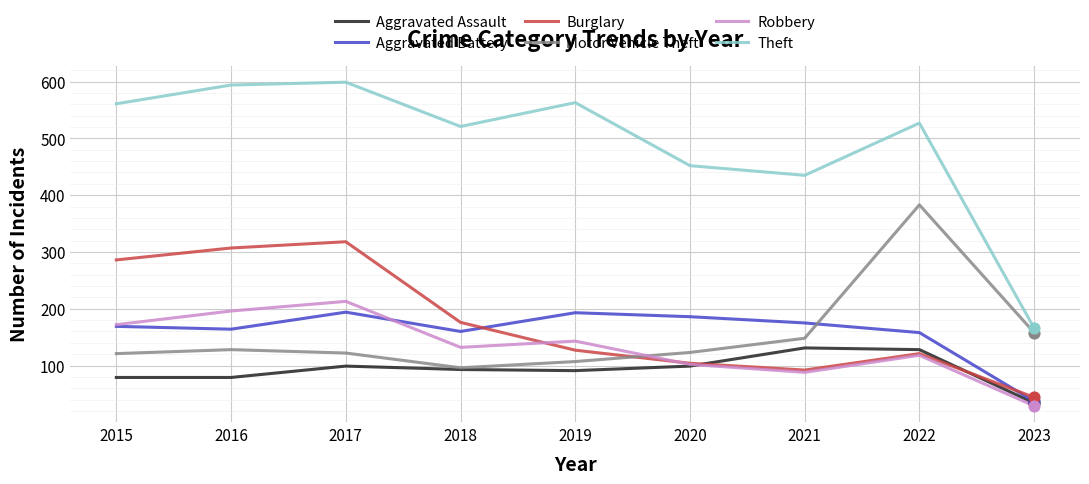

What are all the series names shown in the legend?

Aggravated Assault, Aggravated Battery, Burglary, Motor Vehicle Theft, Robbery, Theft